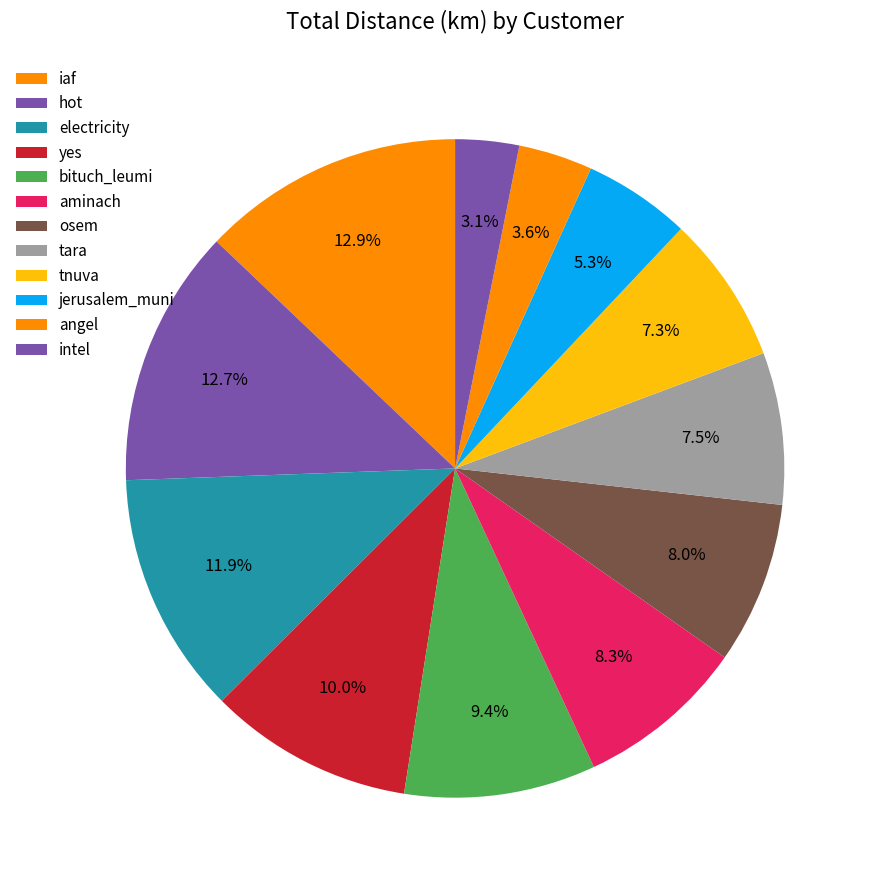

How many slices are in this pie chart?

12